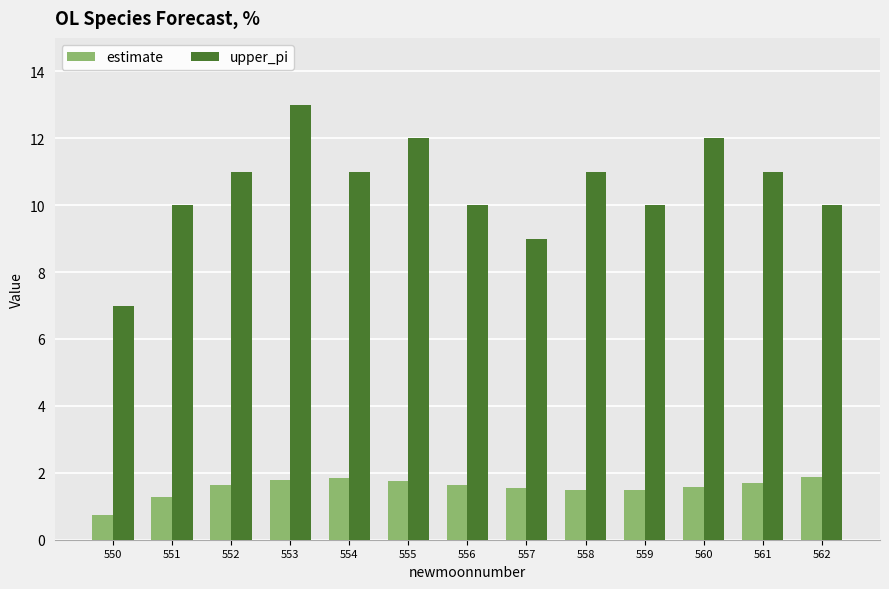

Which series has the largest range (max minus min)?

upper_pi